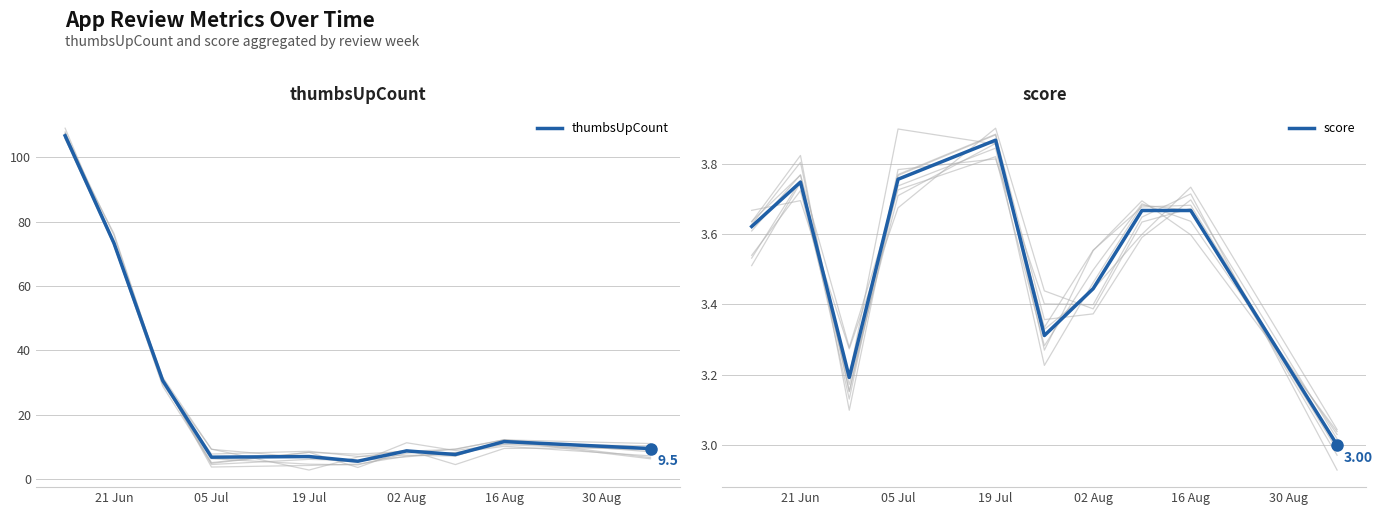

What is the highest value of the thumbsUpCount series?

106.6